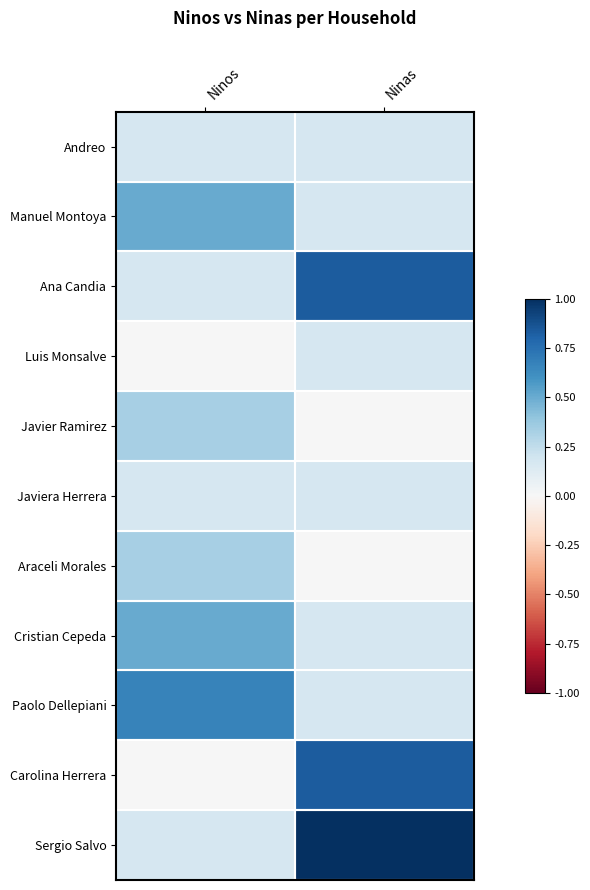

Rank the series at Ninas from lowest to highest value.

Javier Ramirez, Araceli Morales, Andreo, Manuel Montoya, Luis Monsalve, Javiera Herrera, Cristian Cepeda, Paolo Dellepiani, Ana Candia, Carolina Herrera, Sergio Salvo